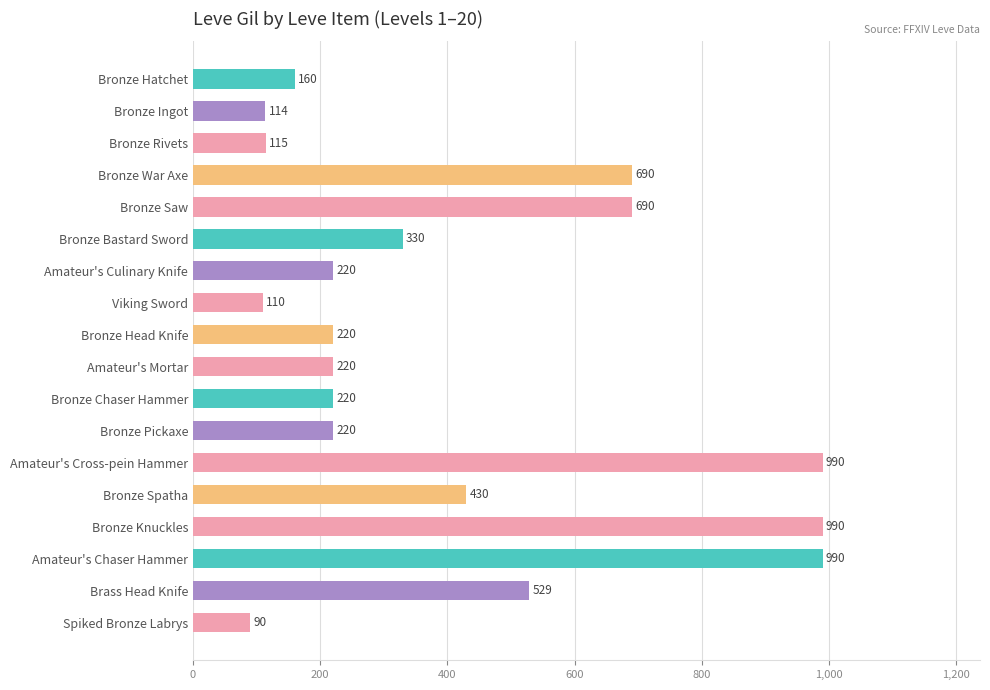

At which label is the value closest to 540?

Brass Head Knife